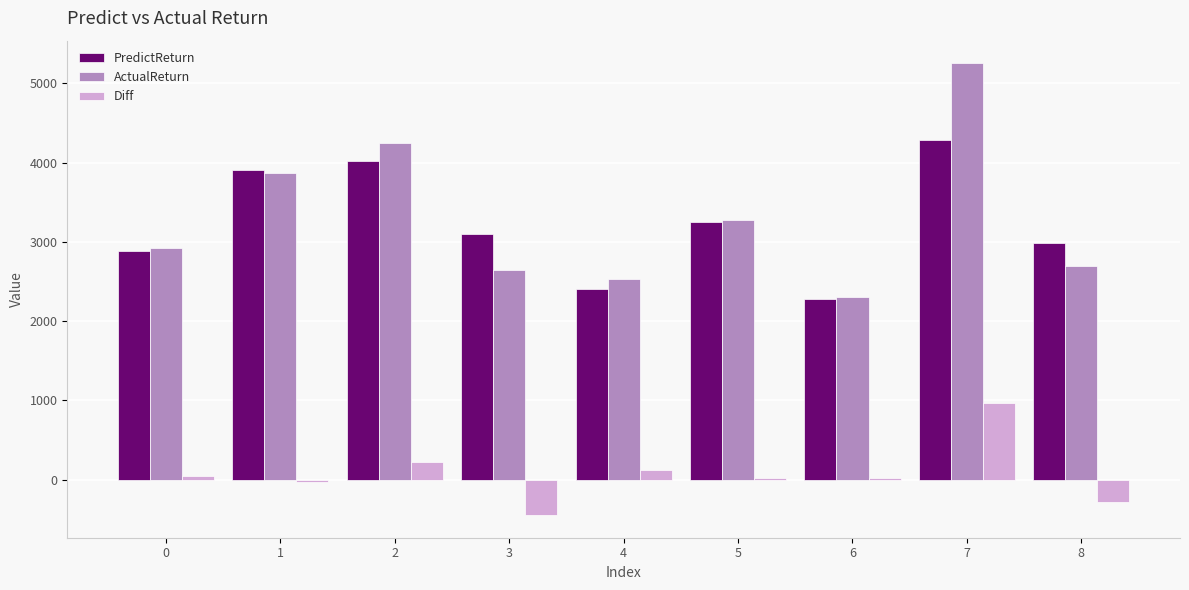

Count the number of data series in this chart.

3